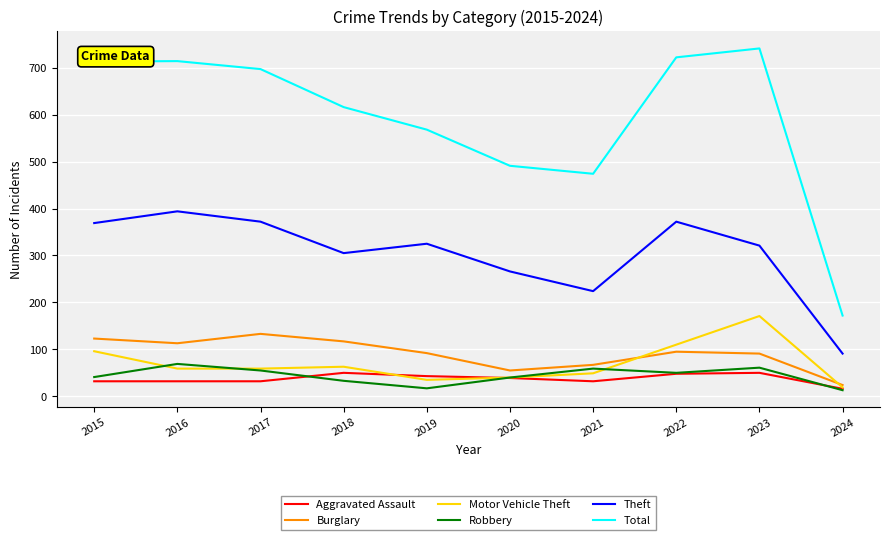

What is the maximum value for Robbery?

69